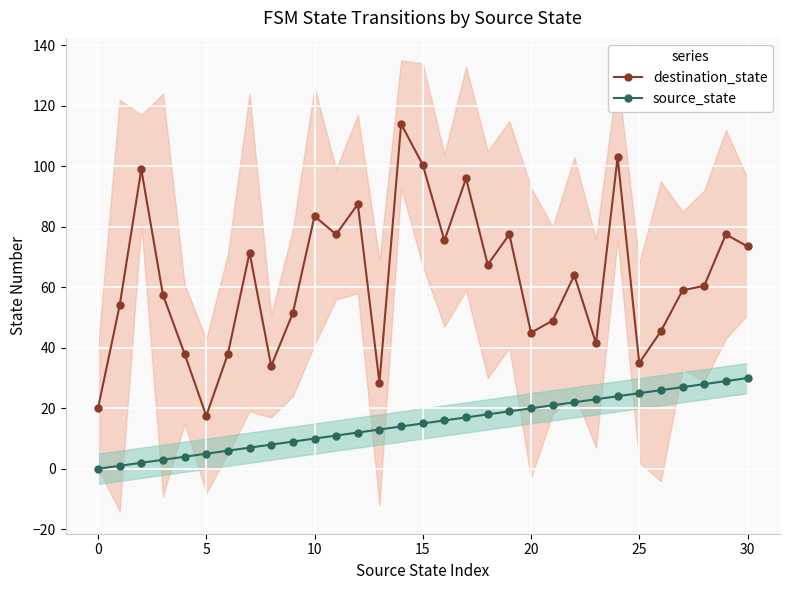

The value of destination_state at 15 is 23.9. True or false?

False